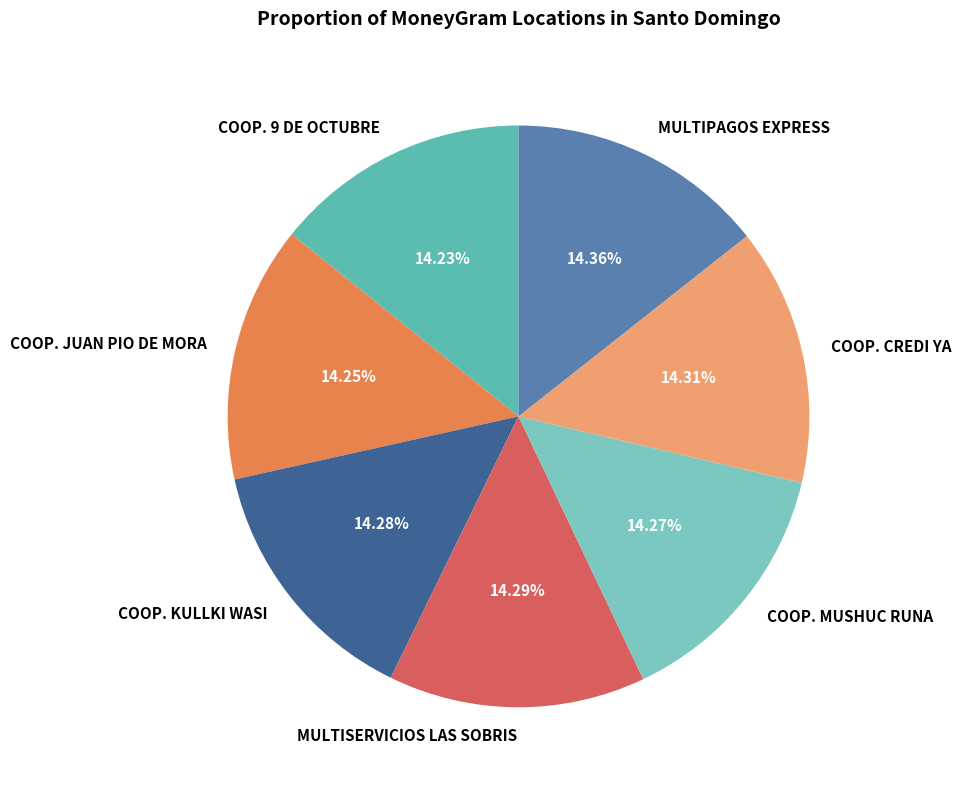

To the nearest percent, what portion does COOP. JUAN PIO DE MORA represent?

14%